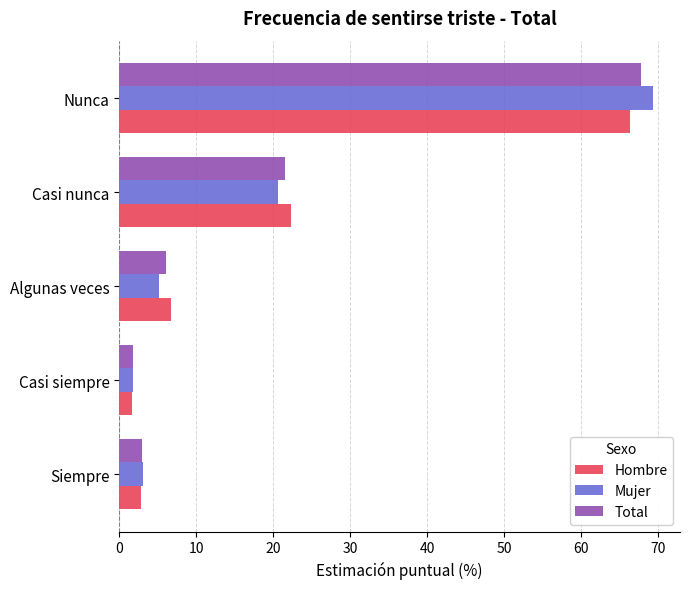

List the labels in order of Mujer value, largest first.

Nunca, Casi nunca, Algunas veces, Siempre, Casi siempre